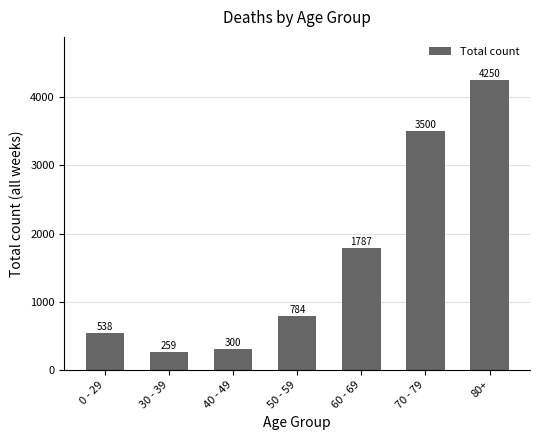

What is the change in value from 50 - 59 to 70 - 79?

+2716